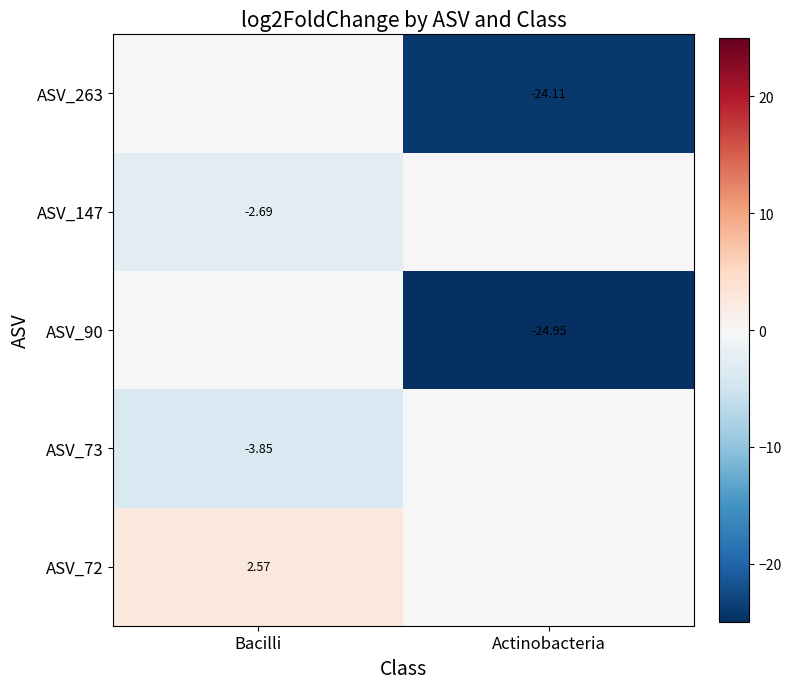

Which series has the largest range (max minus min)?

ASV_90